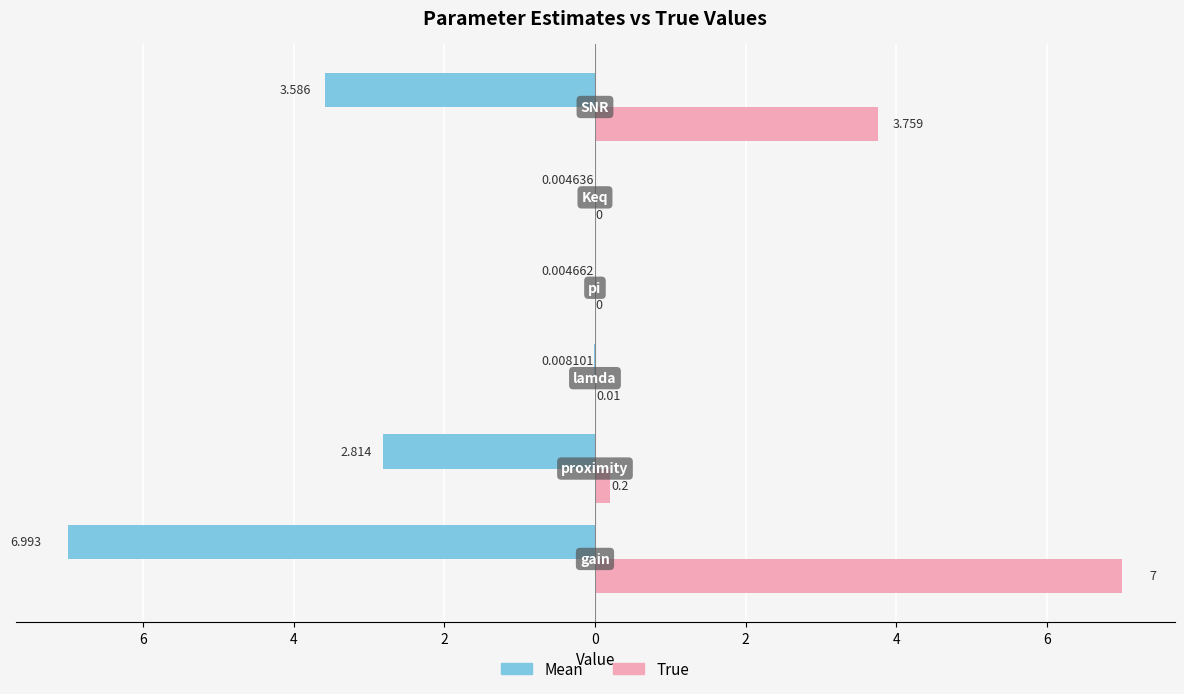

What are all the series names shown in the legend?

Mean, True